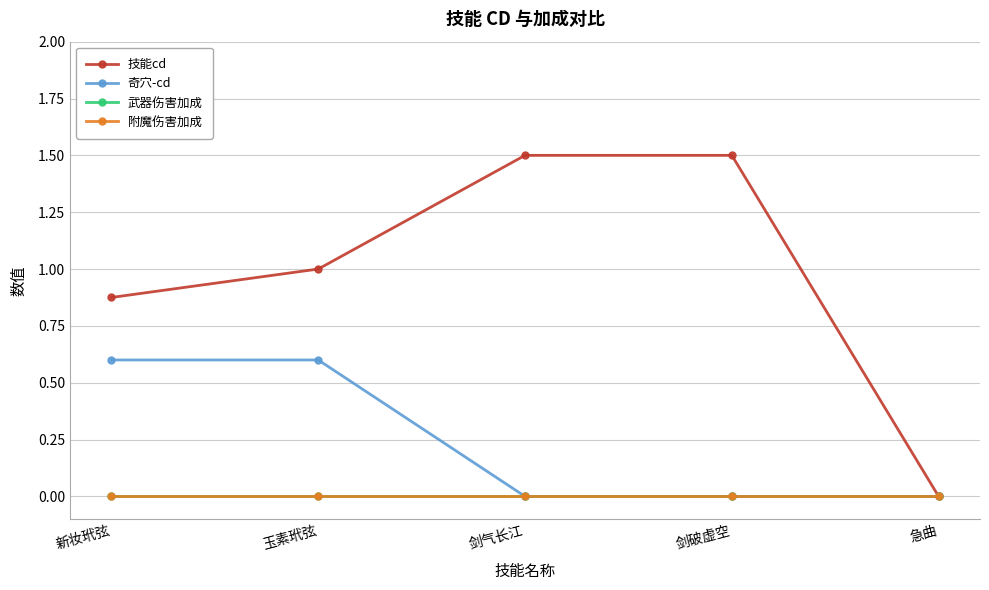

Does the chart have visible grid lines?

Yes